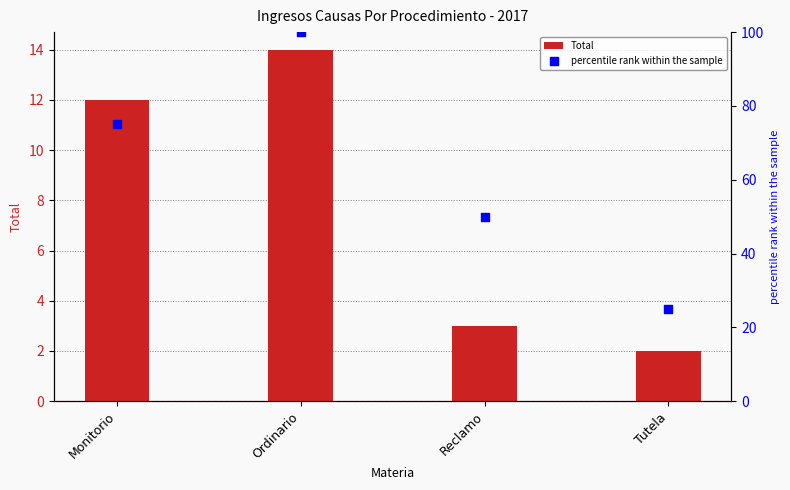

Which series contains the highest Y value?

percentile rank within the sample